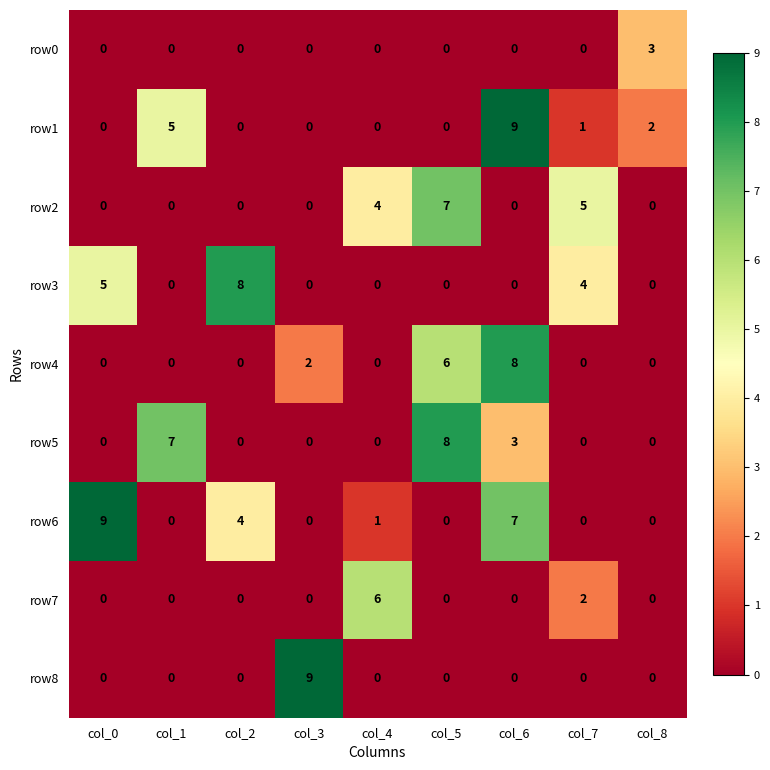

At which label is row5 closest to 4?

col_6